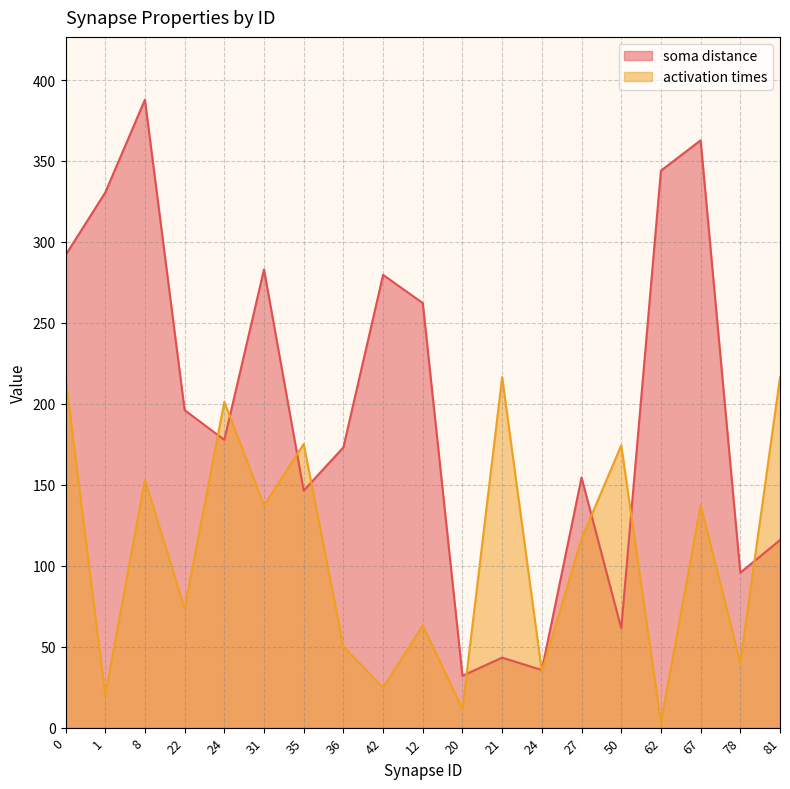

Between 31 and 21, which series saw the biggest shift?

soma distance